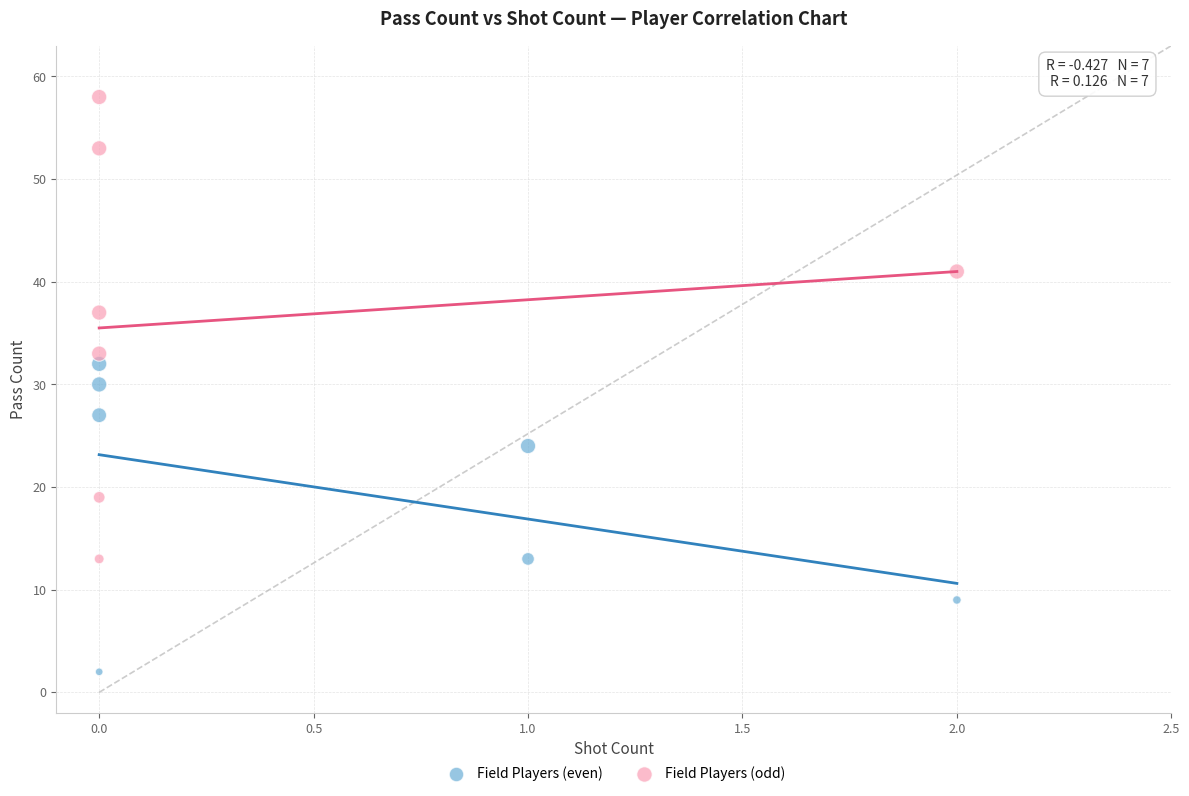

Which series contains the highest Y value?

Field Players (odd)